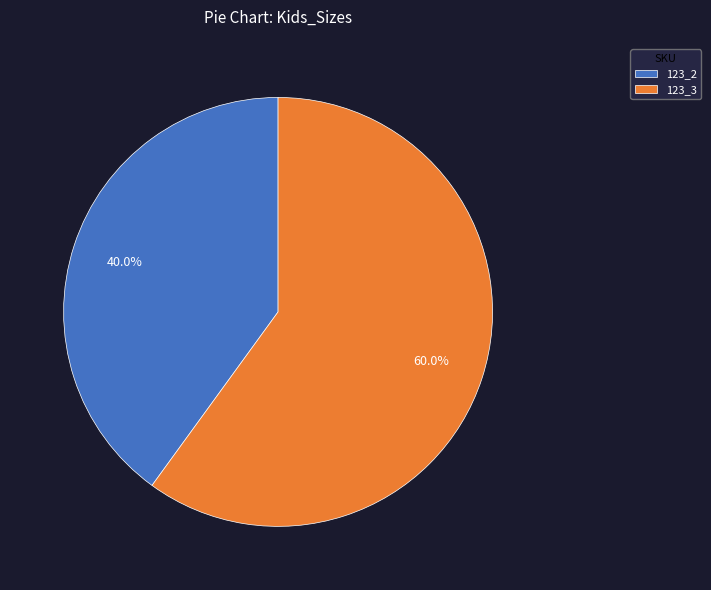

What portion of the pie excludes 123_3?

40.0%